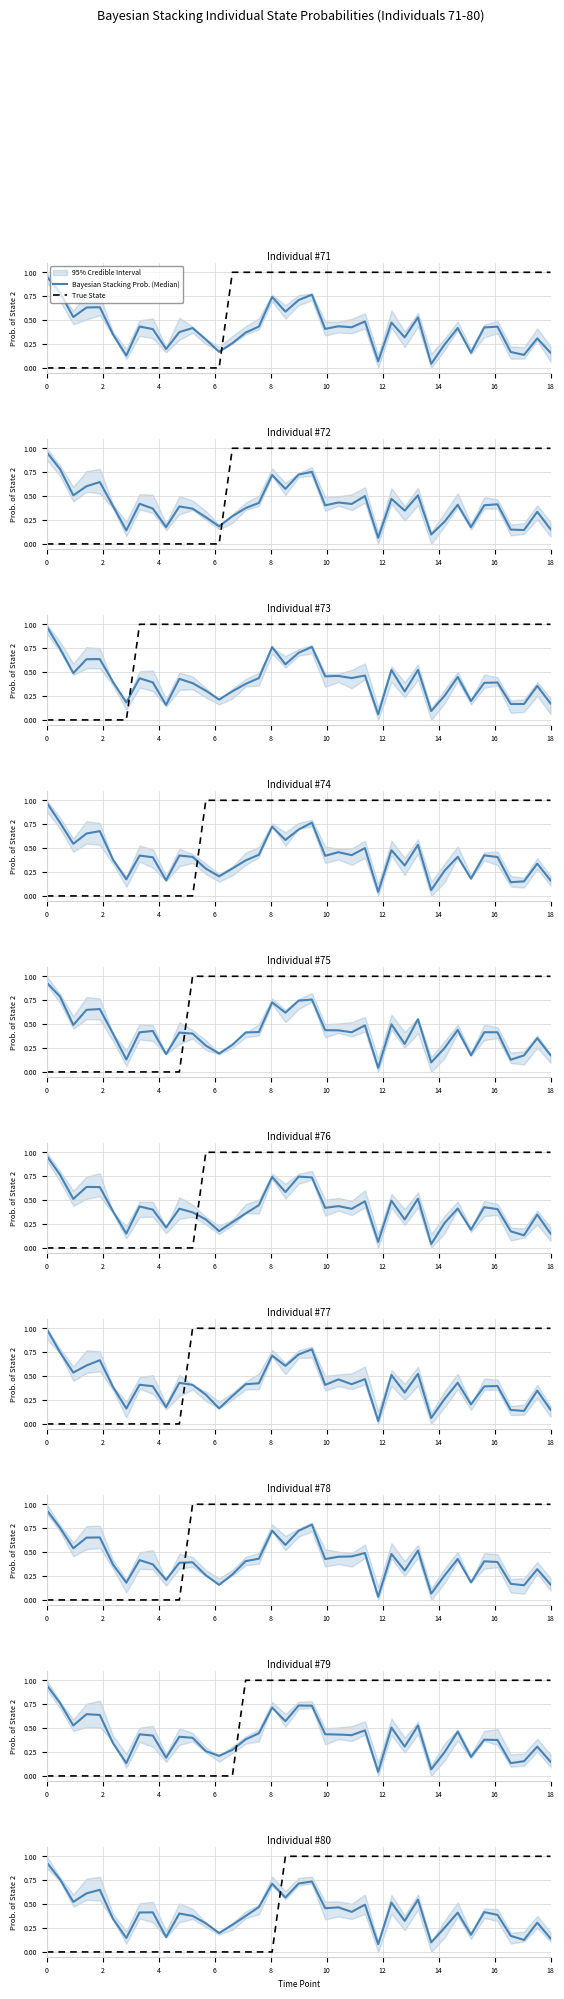

The Bayesian Stacking Prob. (Median) series shows 0.4 at 11. True or false?

True